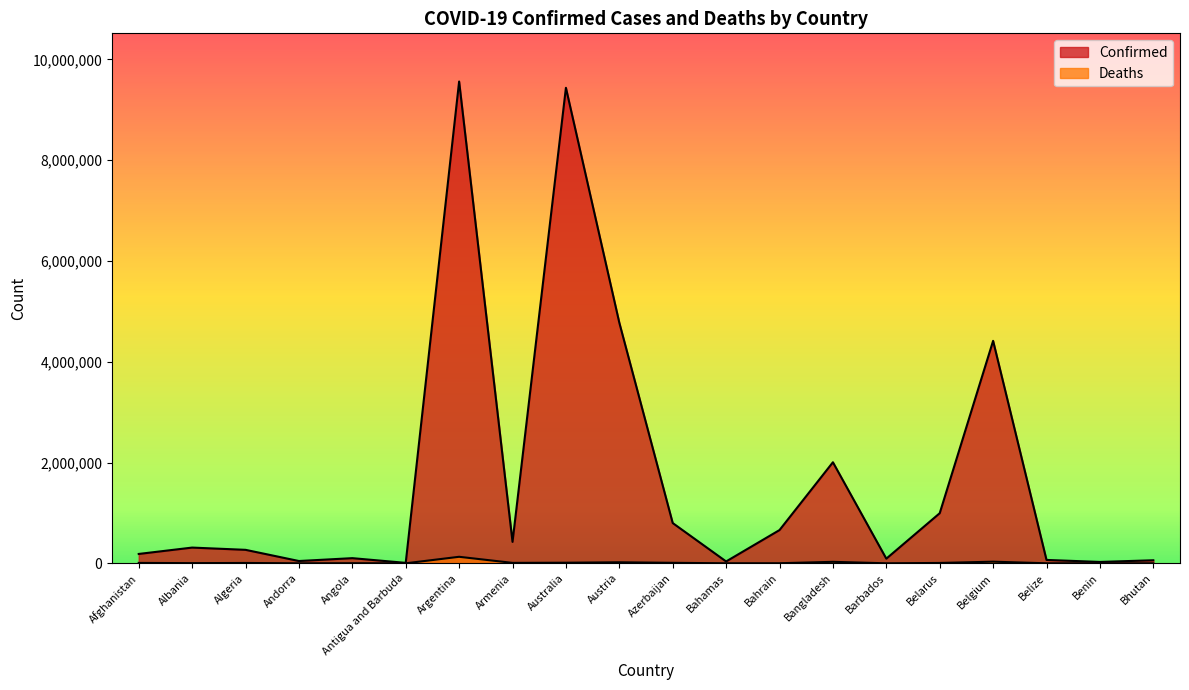

List the labels in order of Deaths value, smallest first.

Bhutan, Antigua and Barbuda, Andorra, Benin, Barbados, Belize, Bahamas, Bahrain, Angola, Albania, Algeria, Belarus, Afghanistan, Armenia, Azerbaijan, Australia, Austria, Bangladesh, Belgium, Argentina